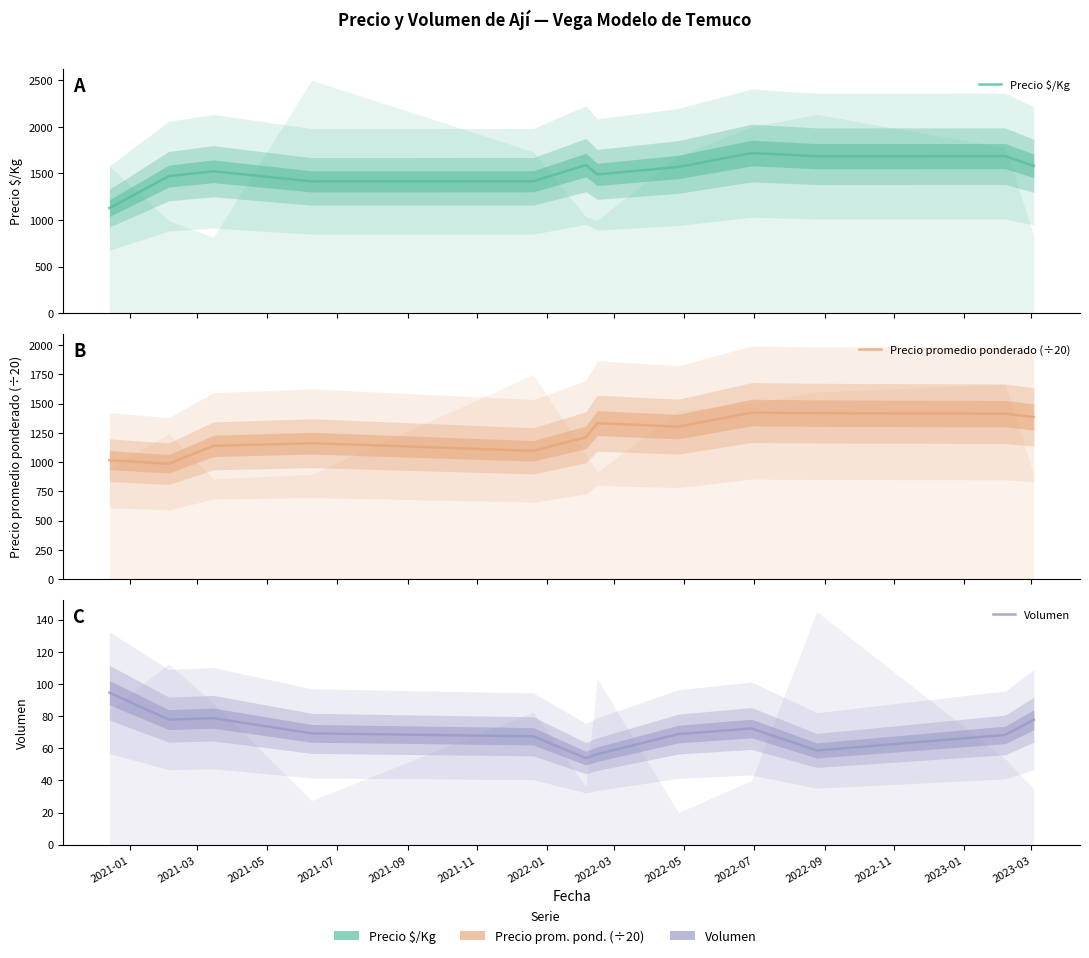

At which category does Precio $/Kg reach its first local valley?

2021-07